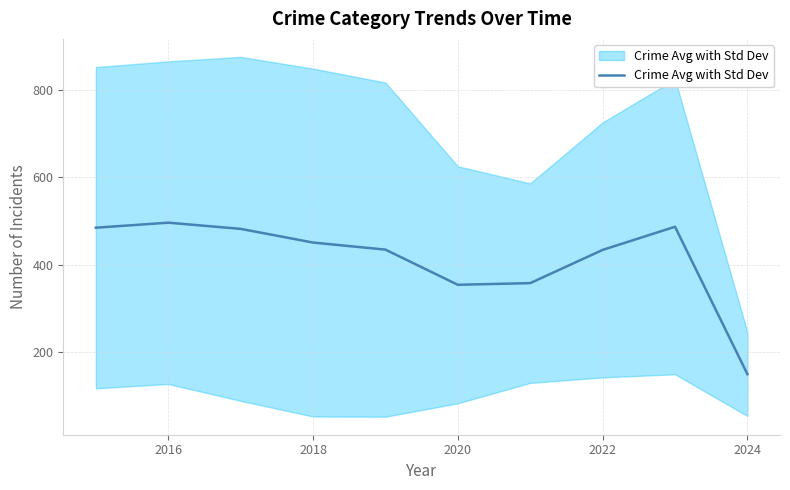

Does the chart have visible grid lines?

Yes